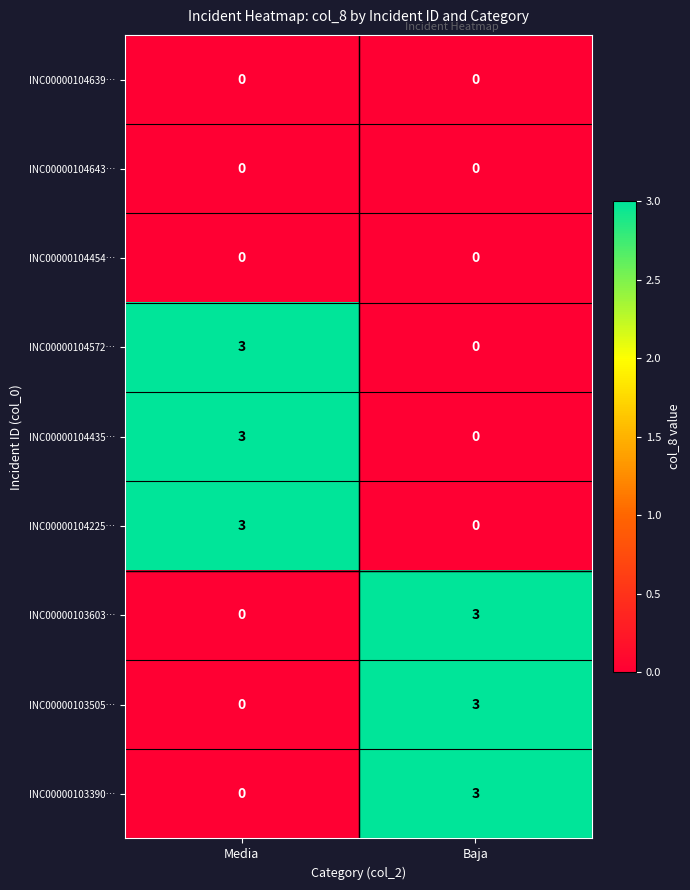

What is the total value across all series at Baja?

9